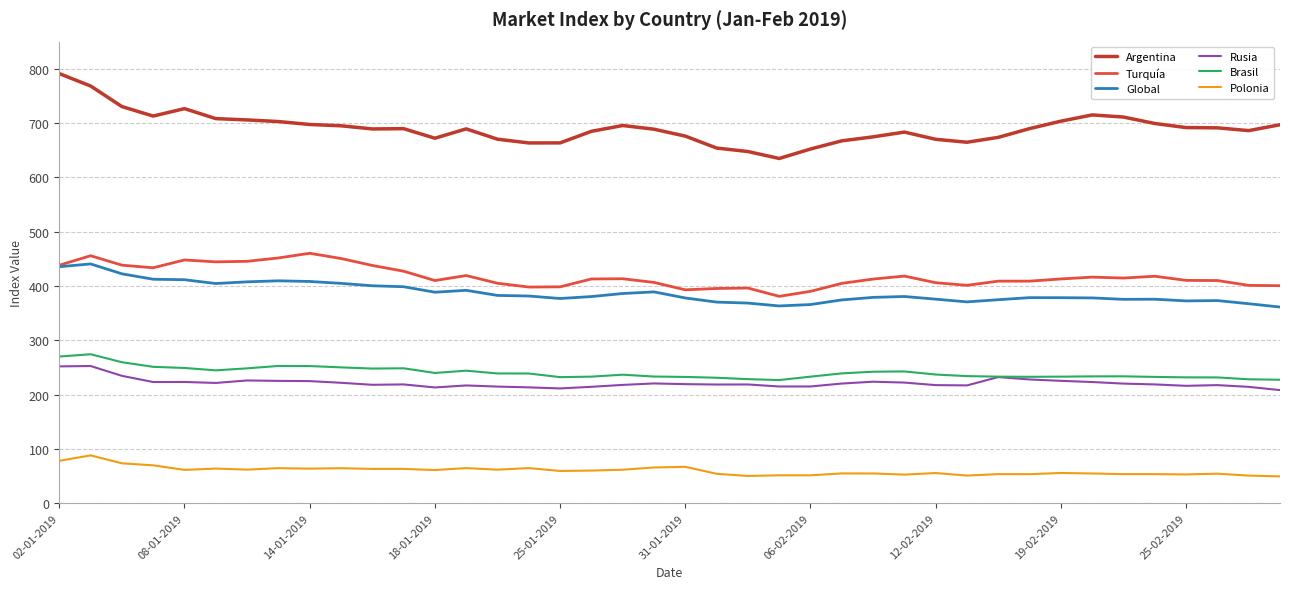

True or false: Argentina and Brasil intersect in this chart.

False